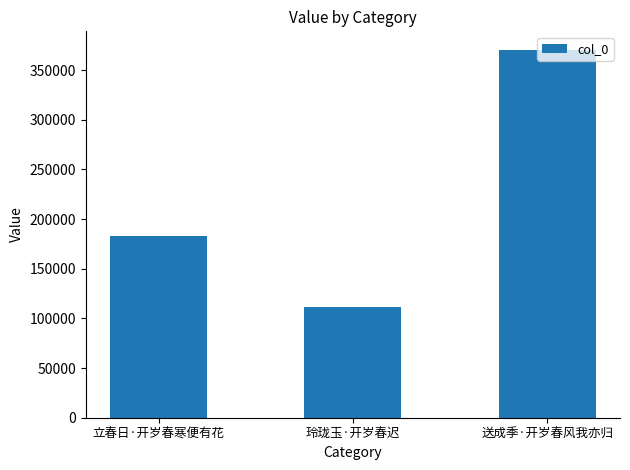

At which category does the chart reach its minimum across all series?

玲珑玉·开岁春迟